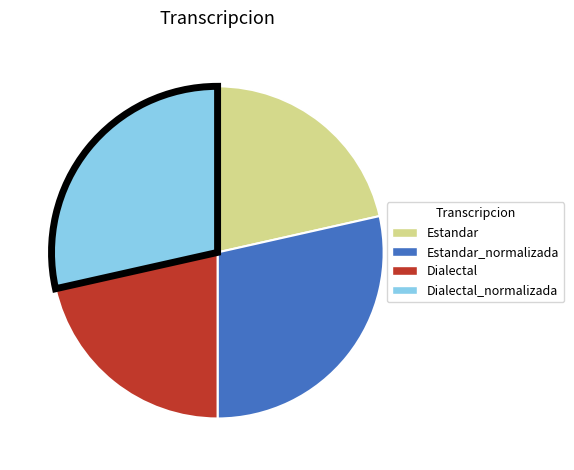

Combined, do Estandar and Dialectal account for over 50%?

No